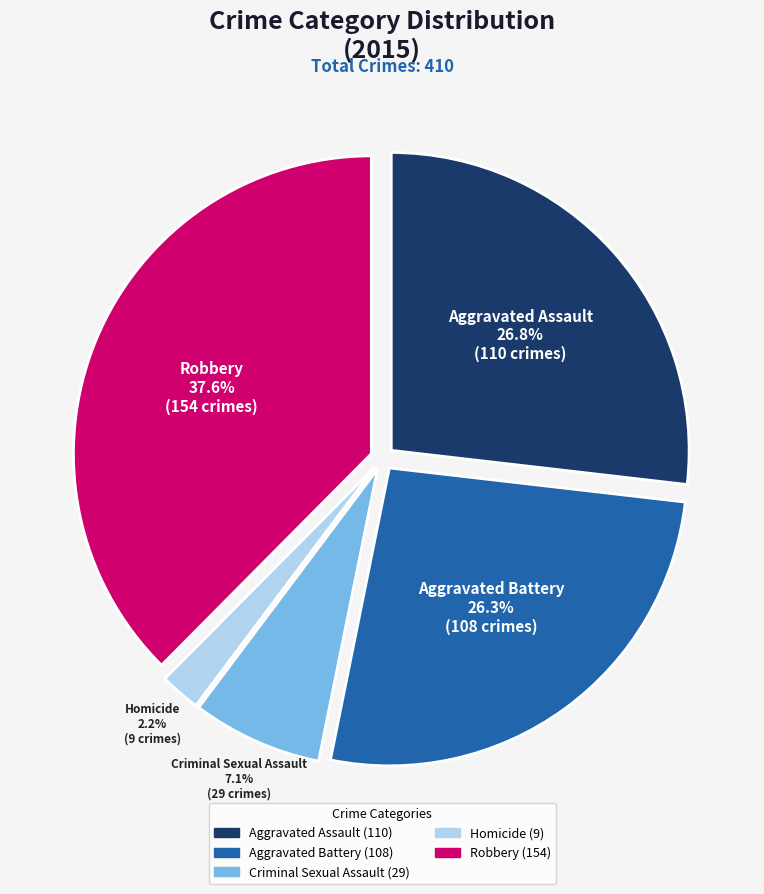

What is the ratio of the value at Aggravated Assault to the value at Robbery?

0.7